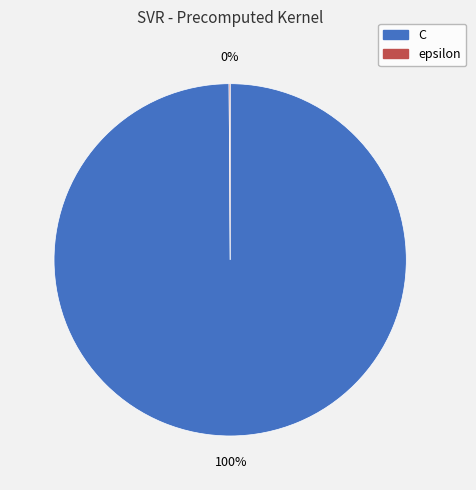

The C slice represents 100% of the pie. True or false?

True